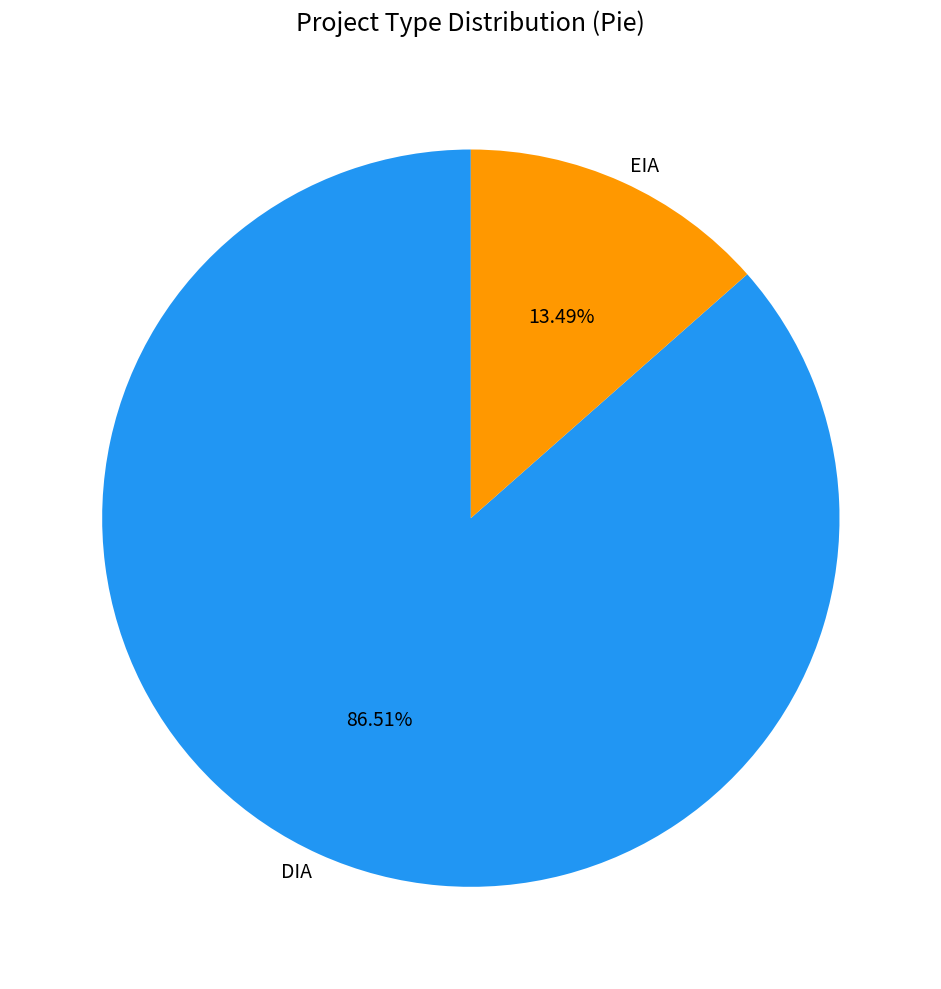

True or false: EIA accounts for 13% of the total.

True